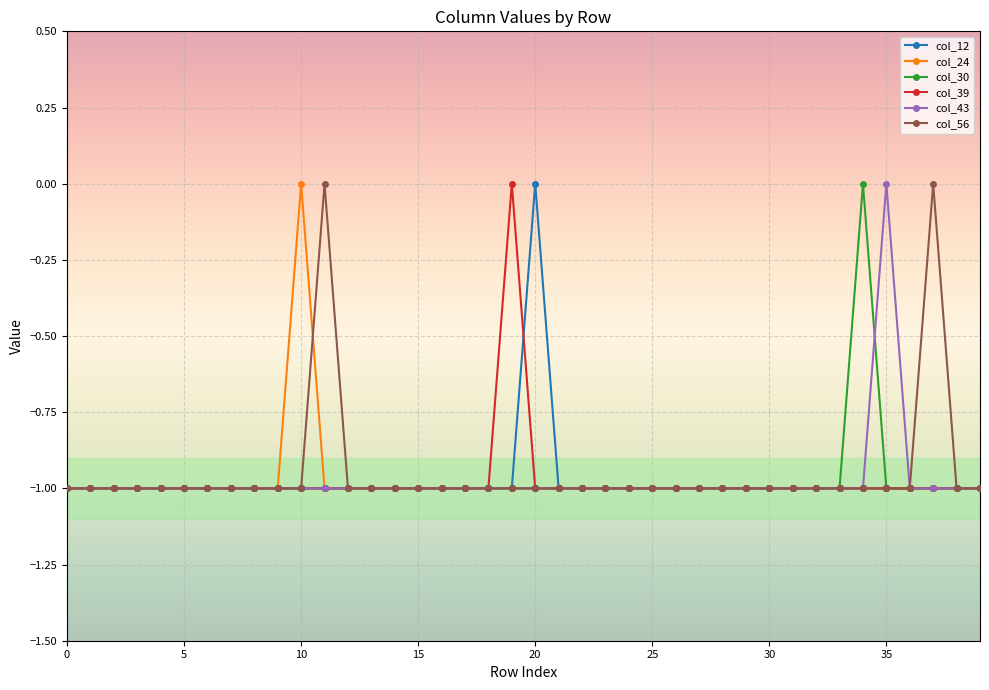

What is the value of the col_56 point at the 26th from the left?

-1